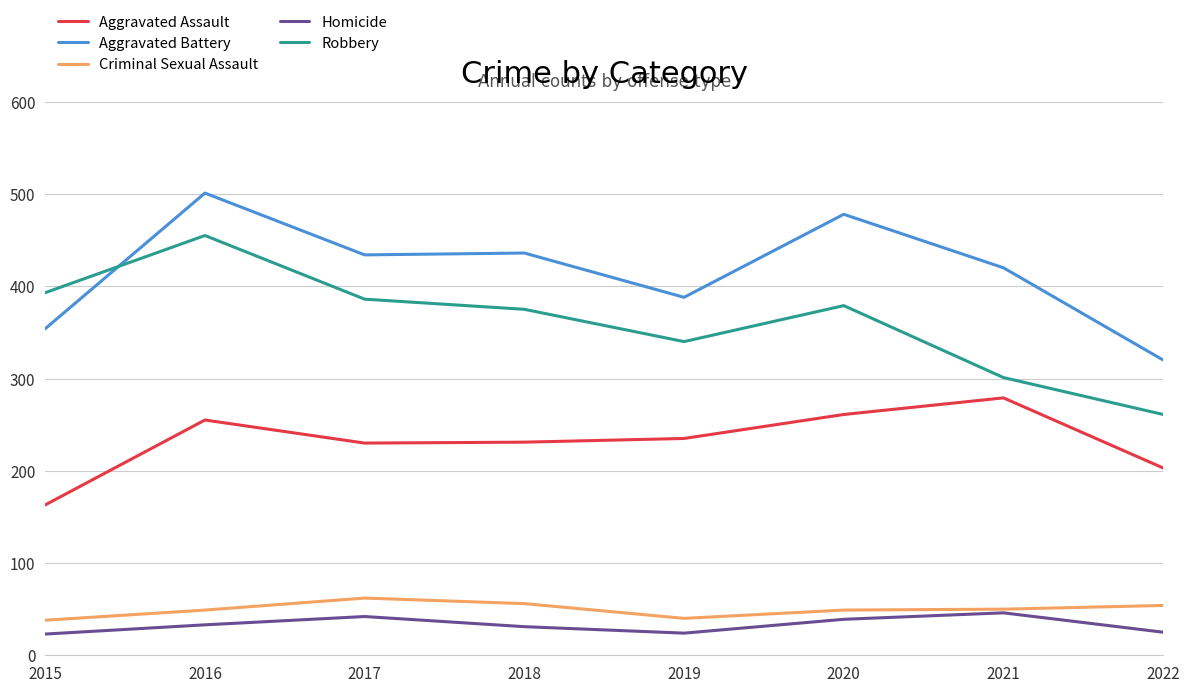

Is the value of Aggravated Battery at 2020 greater than the value of Aggravated Assault at 2021?

Yes